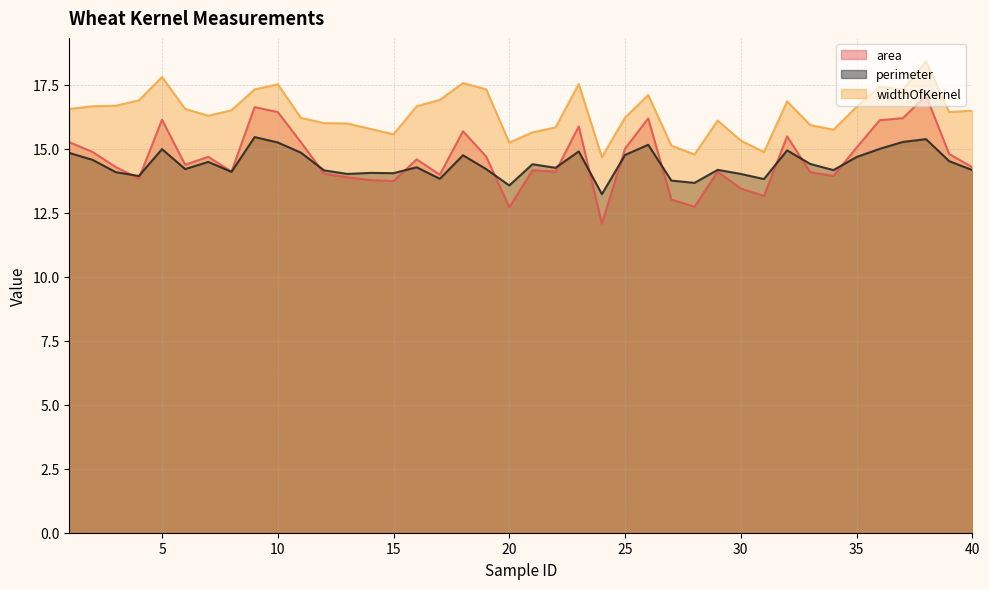

True or false: area has a value of 14.6 at 16.

True